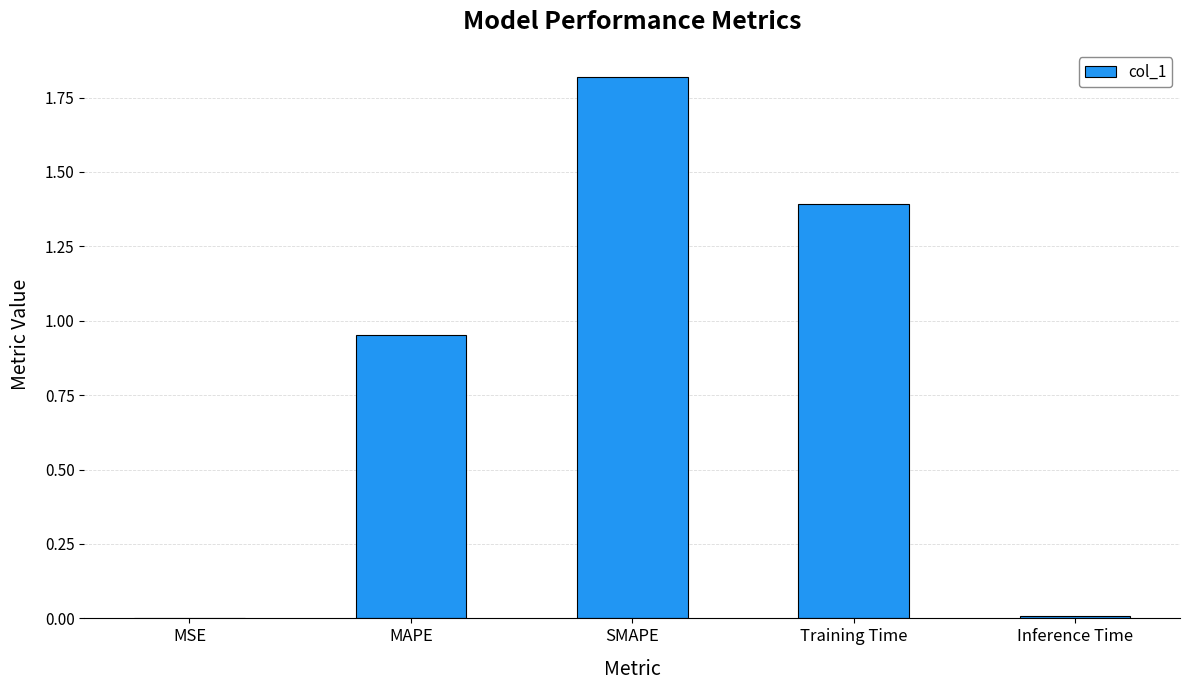

Is it true that the value at Inference Time is 0.0?

True